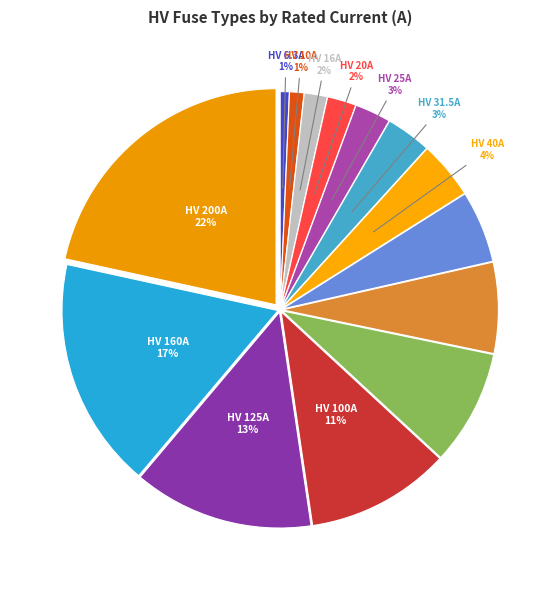

How many slices are in this pie chart?

14